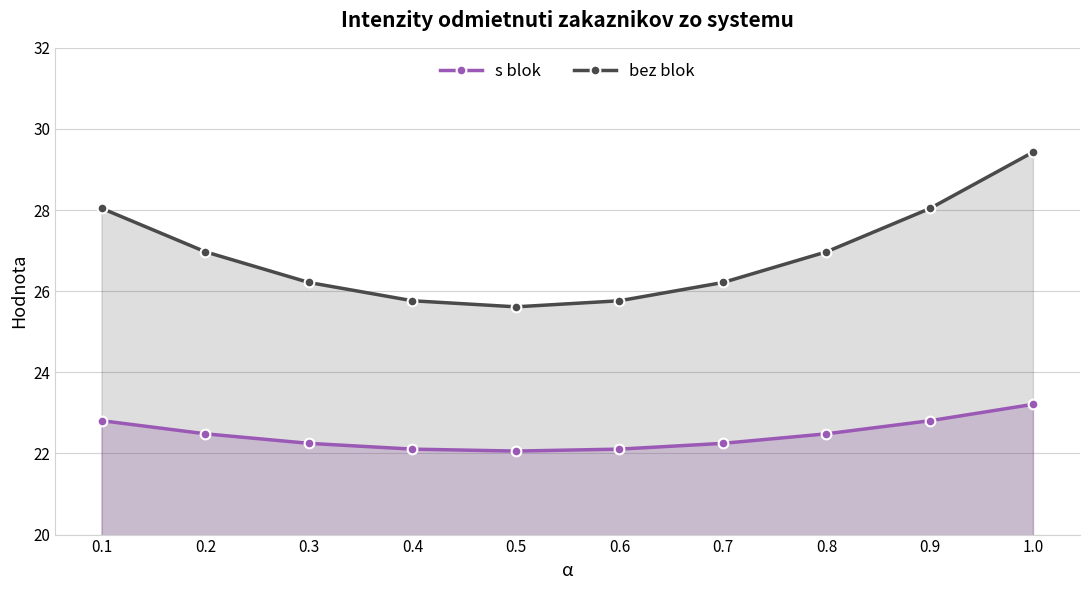

Which label corresponds to the largest value in the chart?

1.0